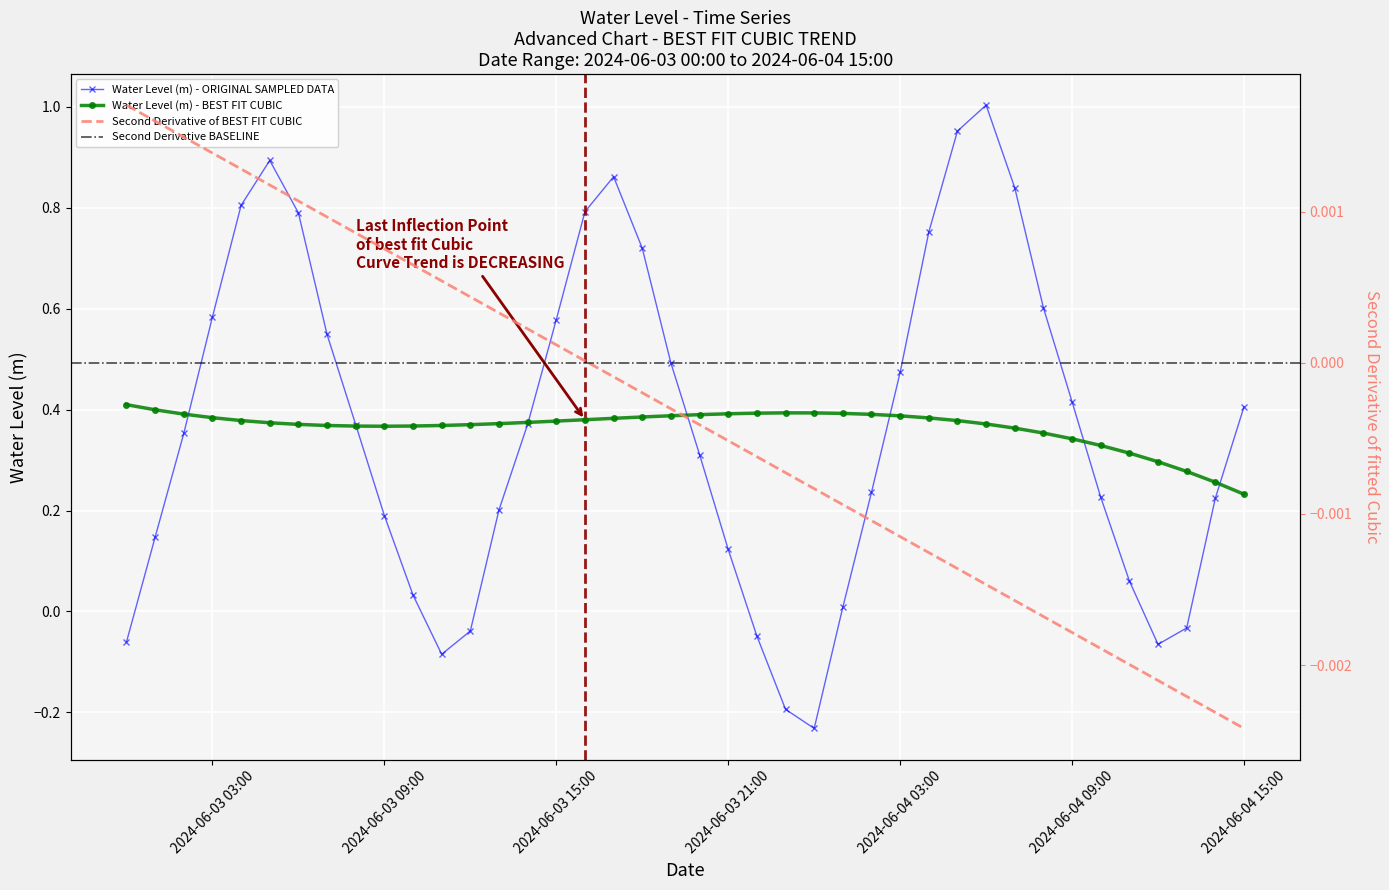

What is the maximum value shown in the chart?

1.0